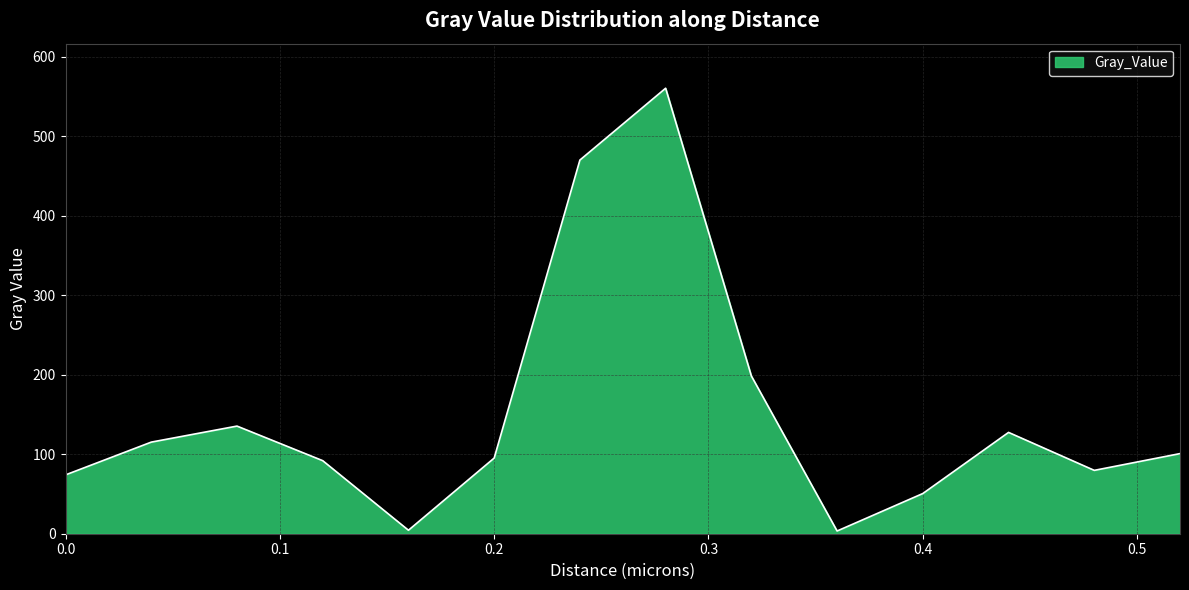

What is the difference between the maximum and minimum values?

556.9